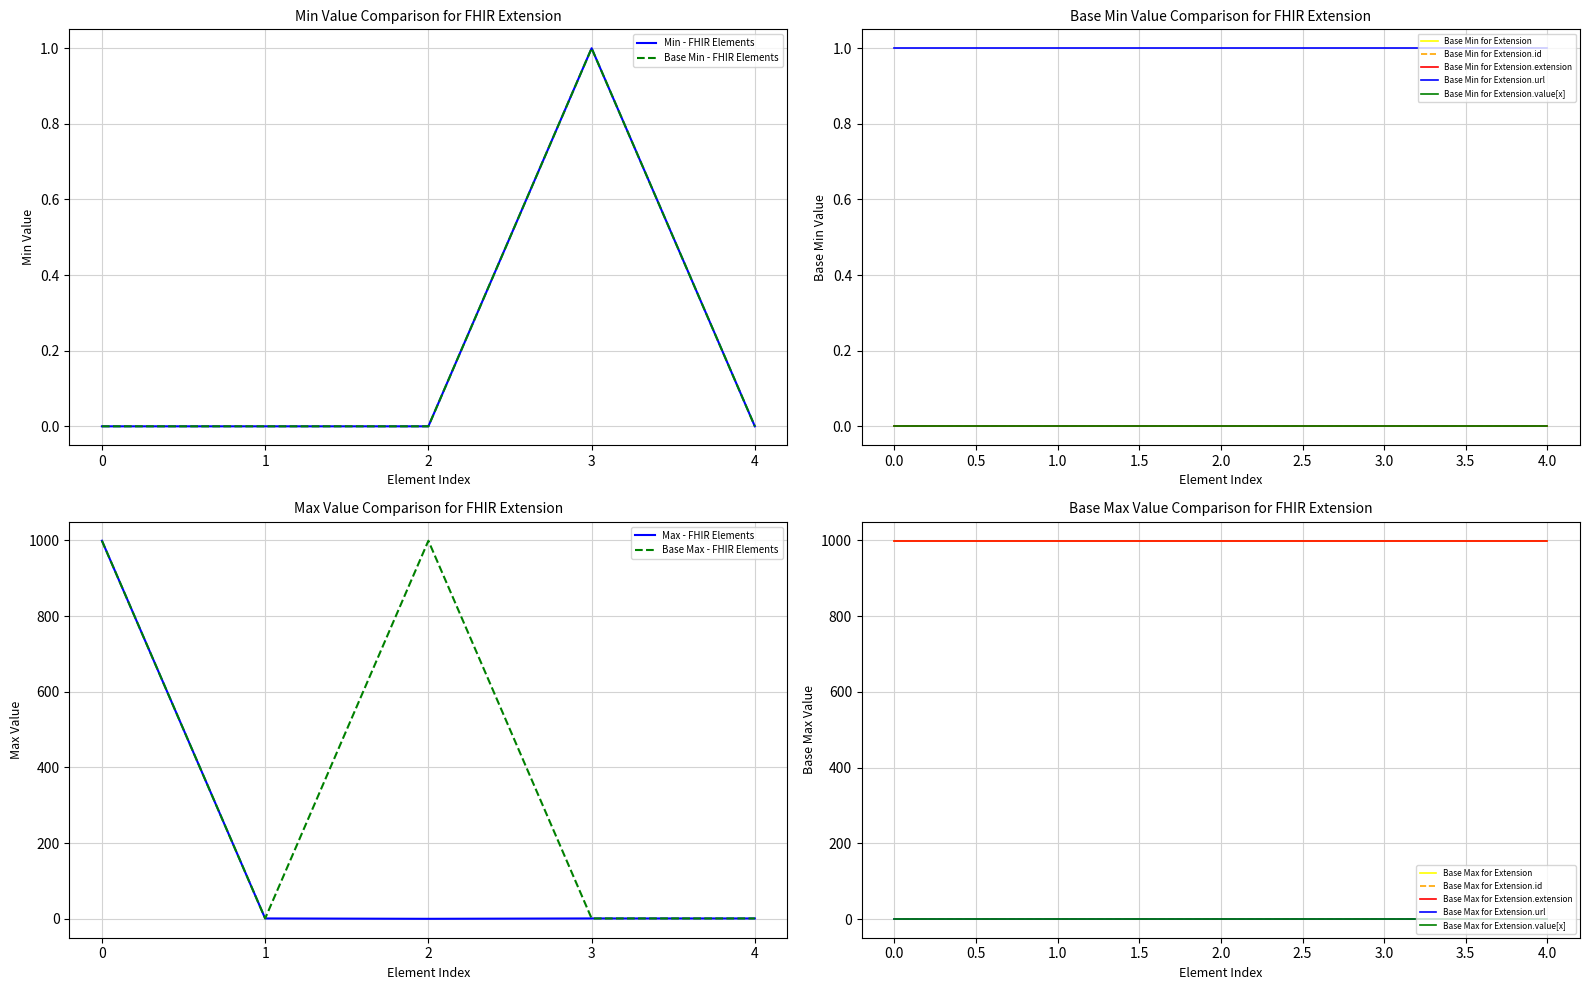

Is it true that Base Min equals 1 at 3?

False